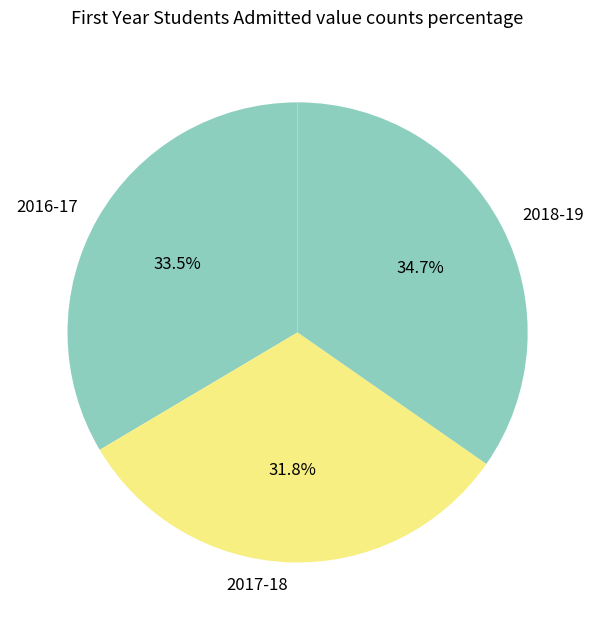

Which has a higher value, 2016-17 or 2017-18?

2016-17